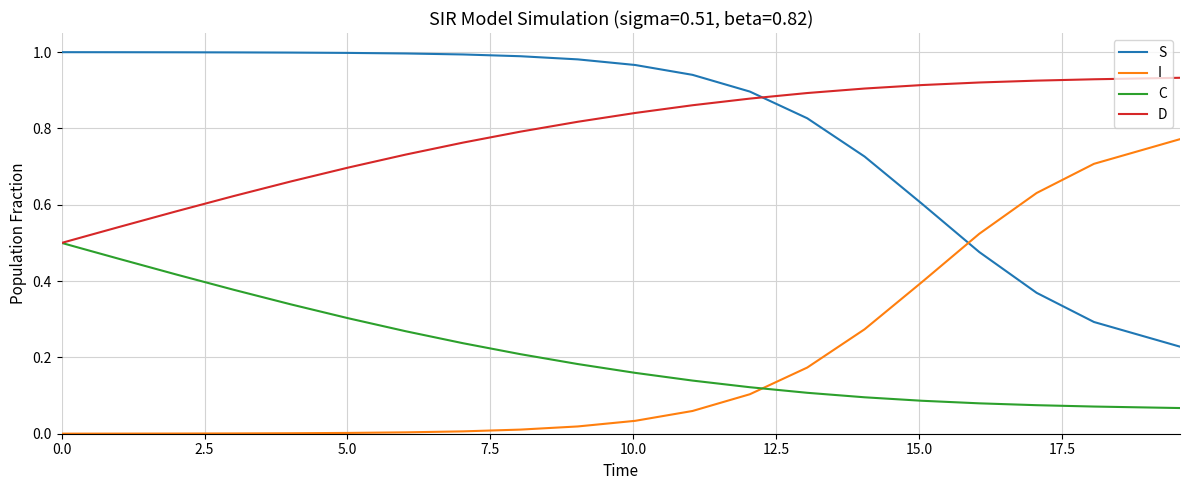

List the series in order of their peak value, highest first.

S, D, I, C